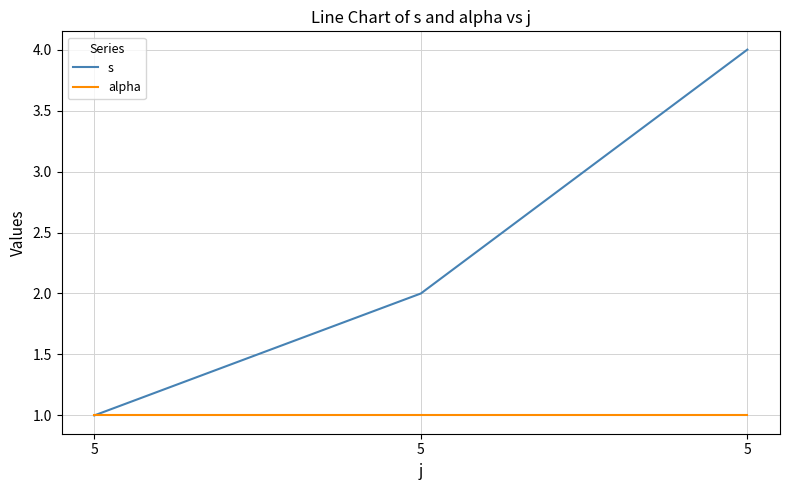

Rank the series by their maximum value, from lowest to highest.

alpha, s